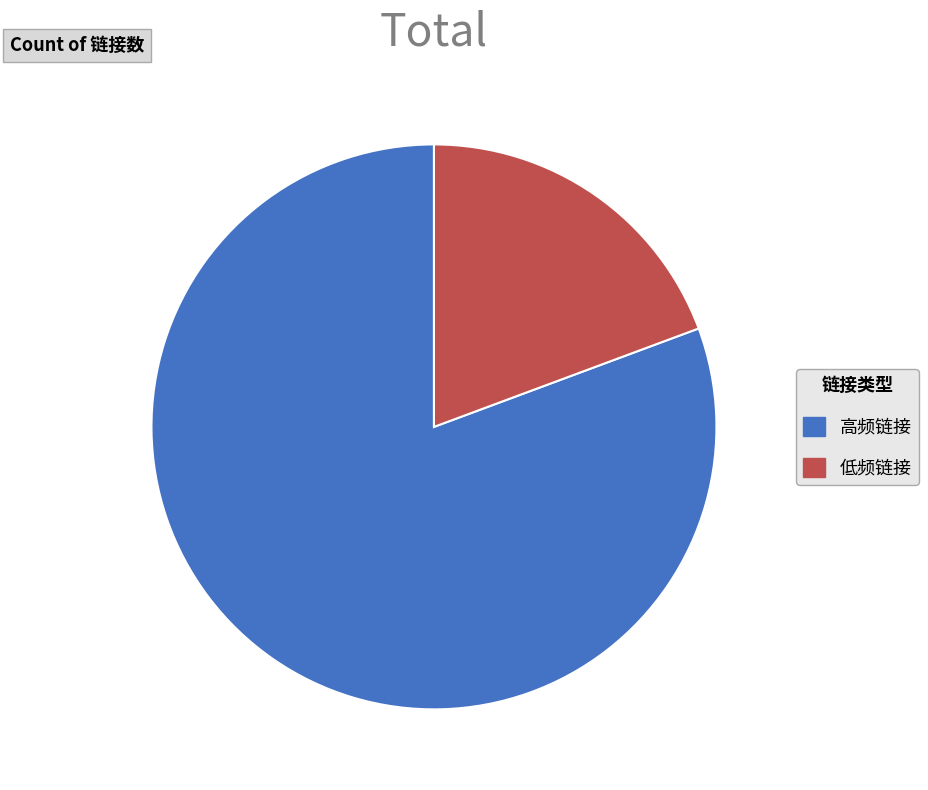

Which category has the biggest portion of the pie?

高频链接